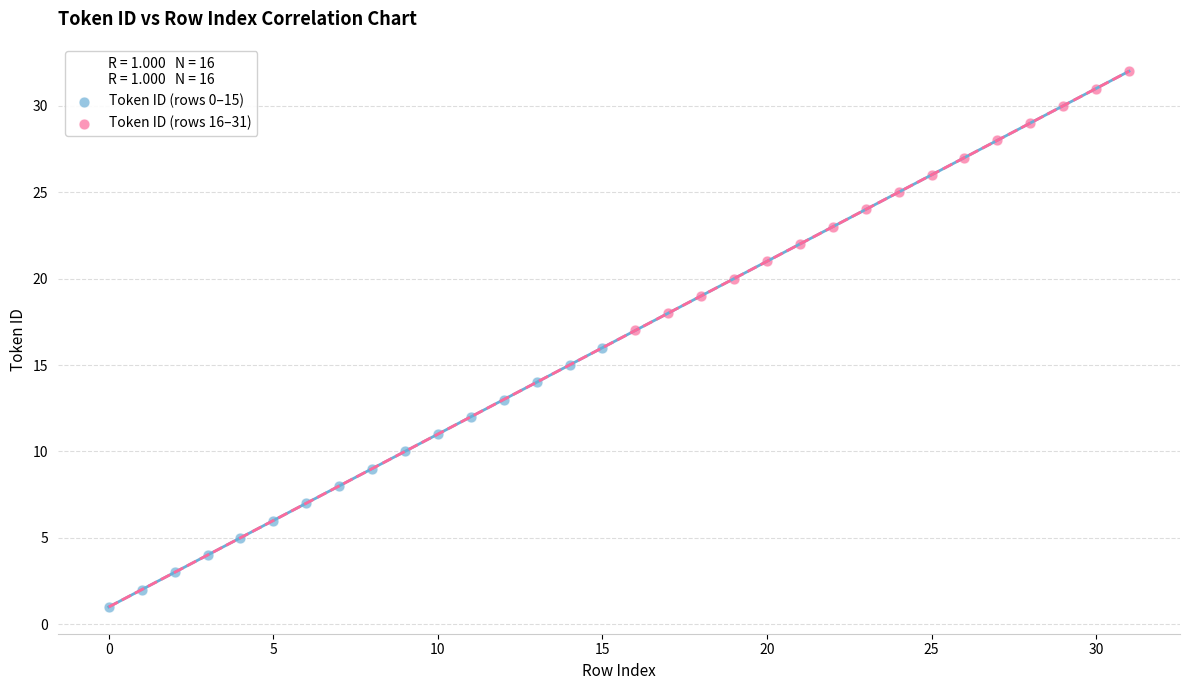

Which series reaches the minimum Y coordinate?

Token ID (rows 0–15)